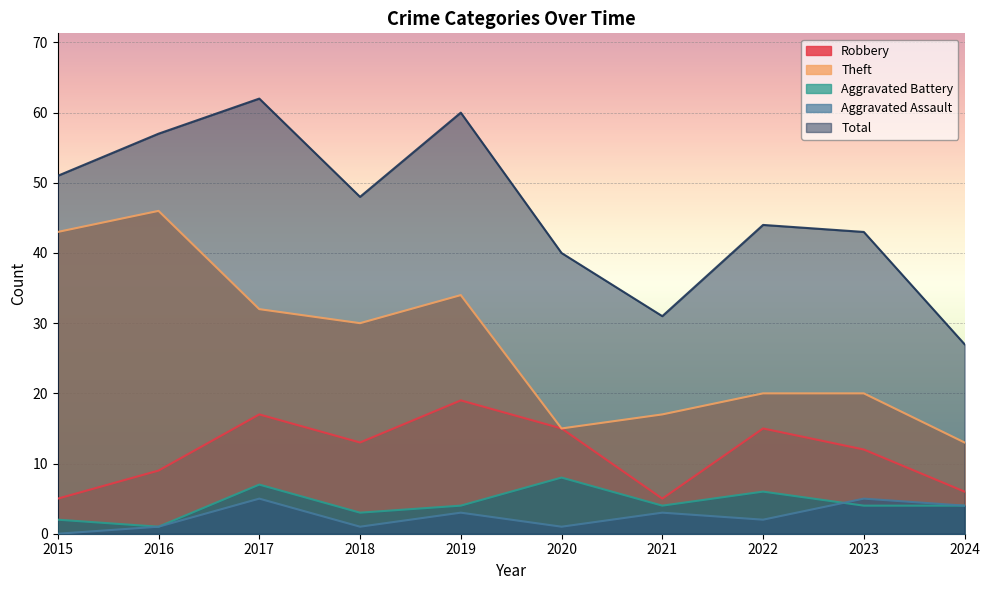

Reading left to right, transcribe all the data shown in this chart.

Robbery: 5	9	17	13	19	15	5	15	12	6
Theft: 43	46	32	30	34	15	17	20	20	13
Aggravated Battery: 2	1	7	3	4	8	4	6	4	4
Aggravated Assault: 0	1	5	1	3	1	3	2	5	4
Total: 51	57	62	48	60	40	31	44	43	27